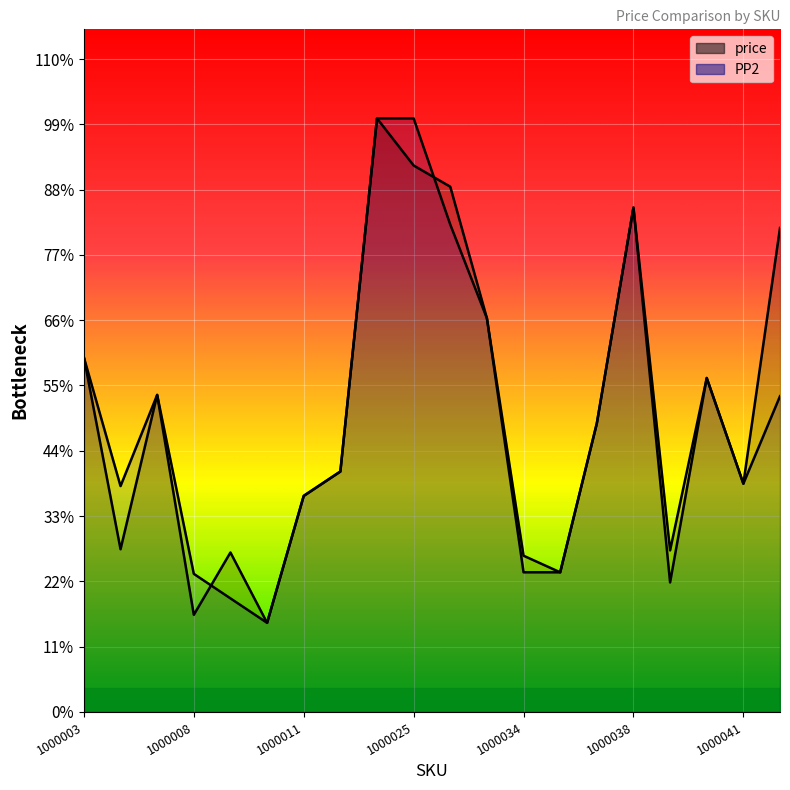

How many interior local valleys does the PP2 series have?

4